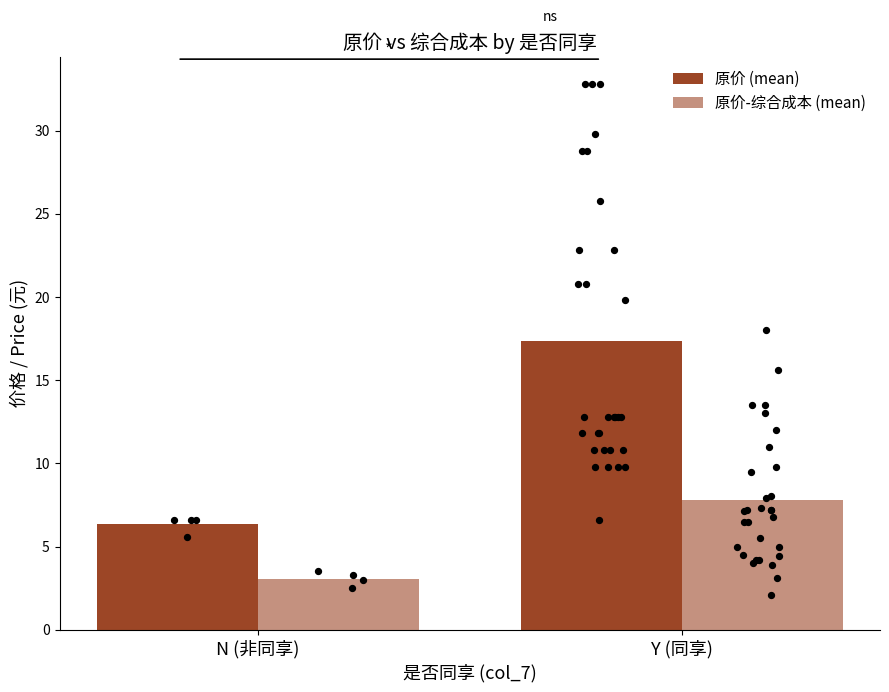

Which series contains the lowest Y value?

原价-综合成本 (mean)